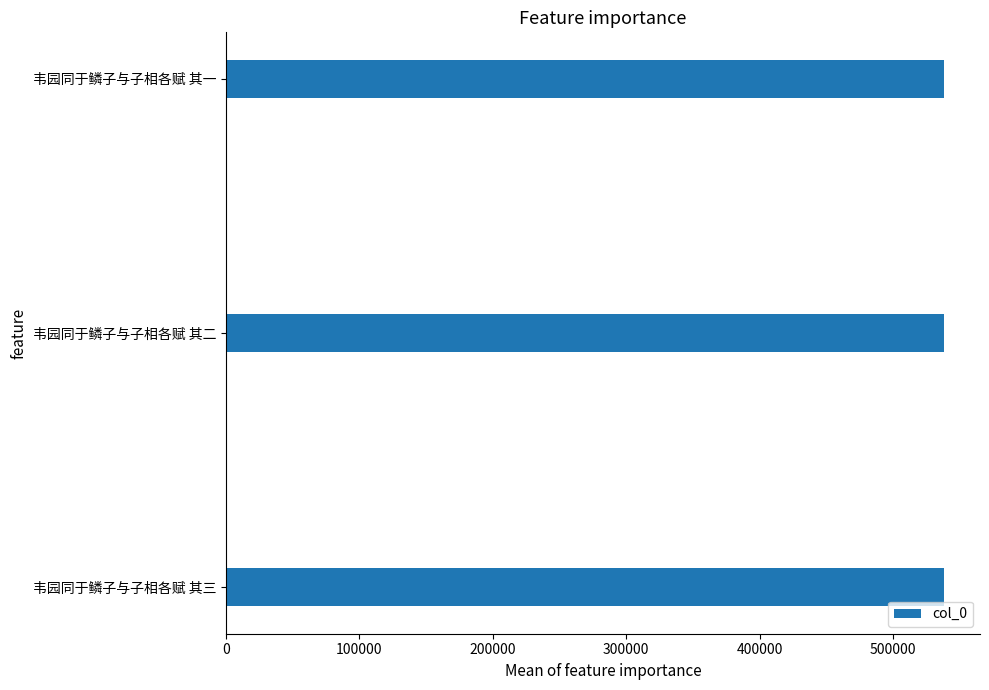

What value does the data have at 韦园同于鳞子与子相各赋 其一?

538287